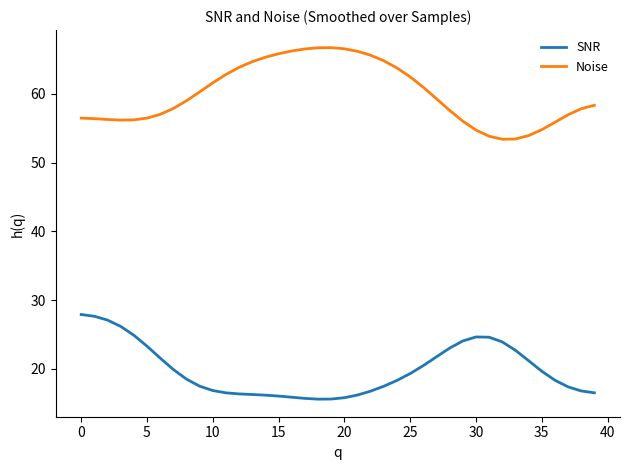

At how many categories does at least one series exceed 30?

40